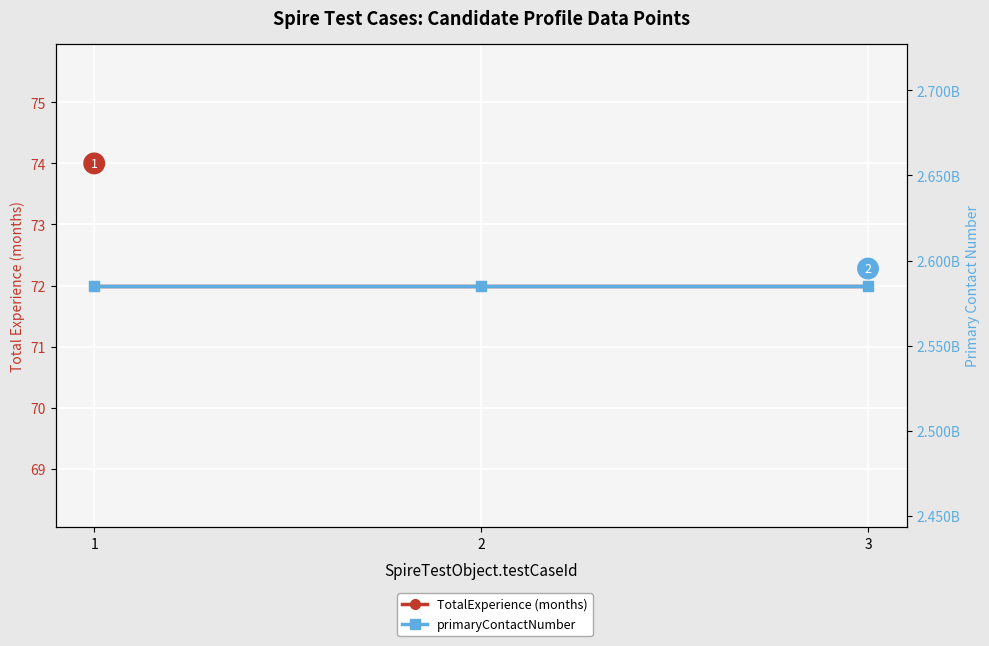

Where is TotalExperience (months) nearest to the value 72?

1